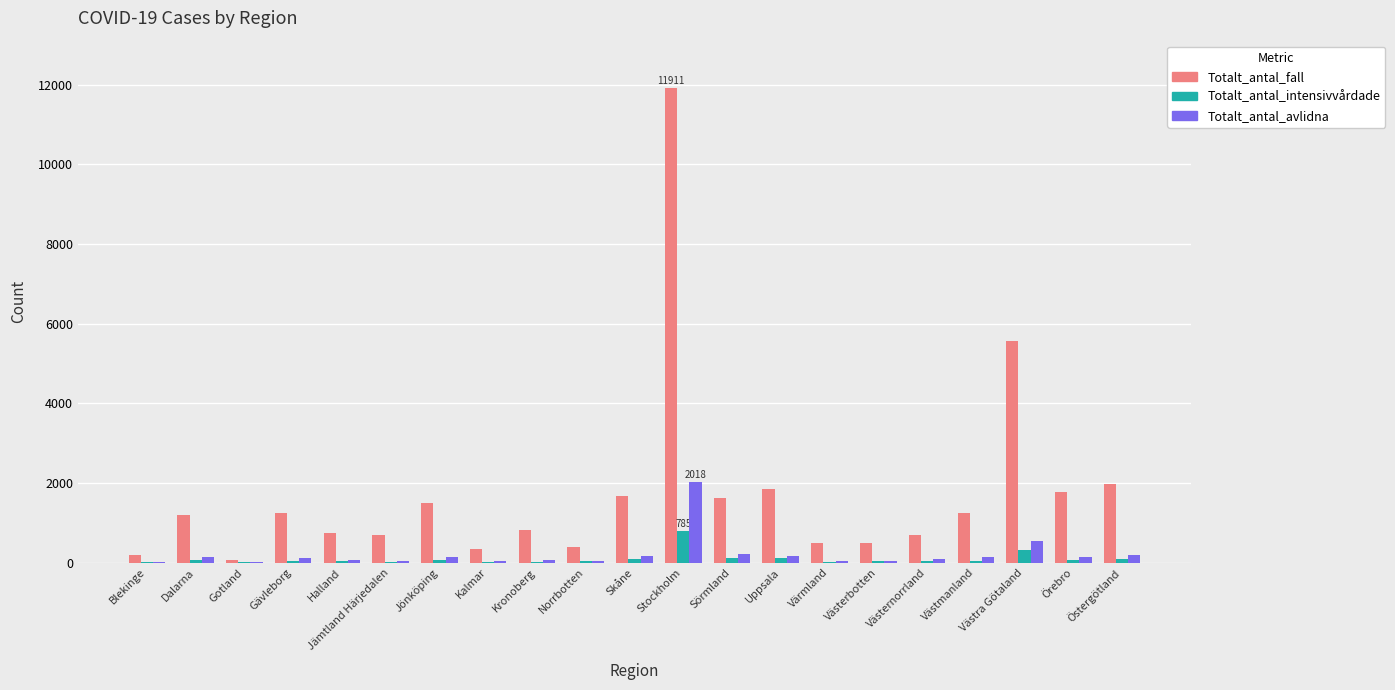

How many series are shown in this chart?

3